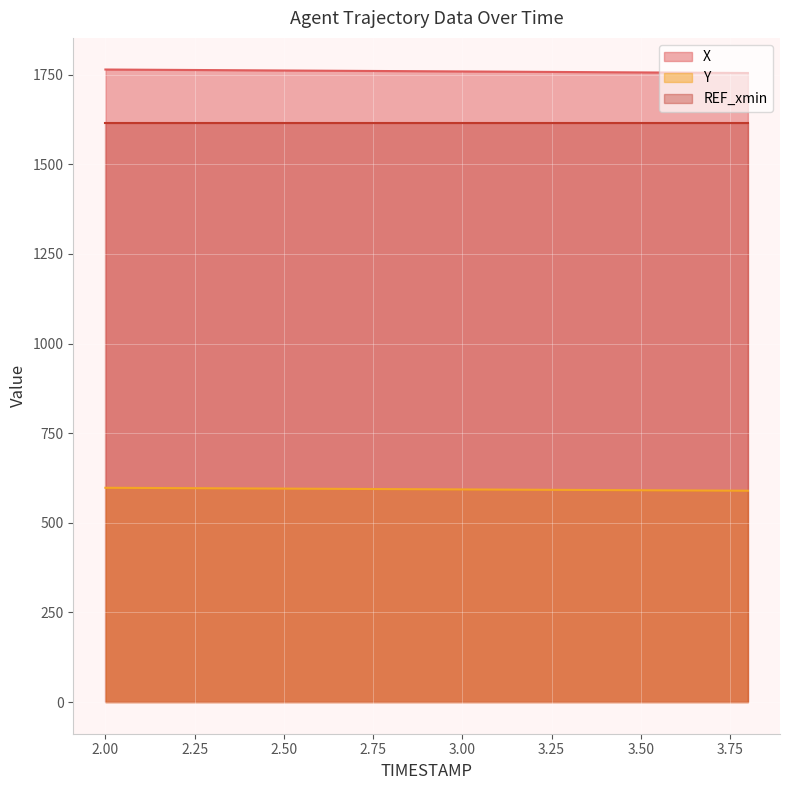

What position from the left is 3.0?

11